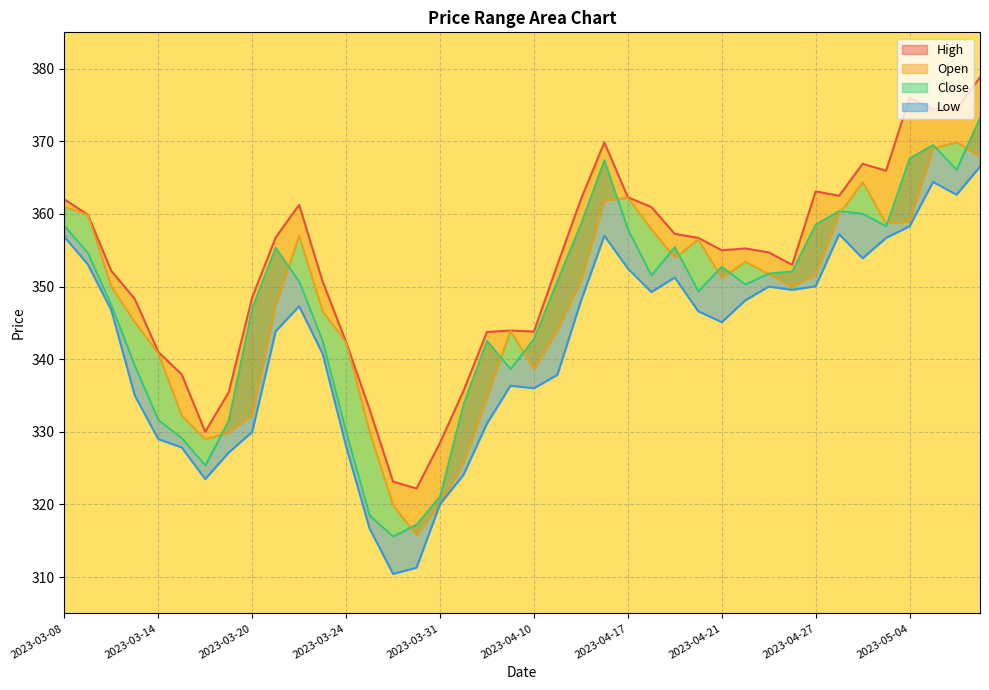

What is the label of the 12th point from the right?

2023-04-21